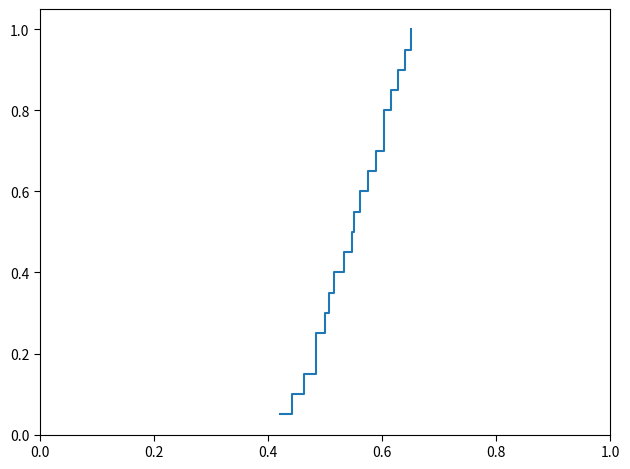

What is the greatest value displayed?

1.0